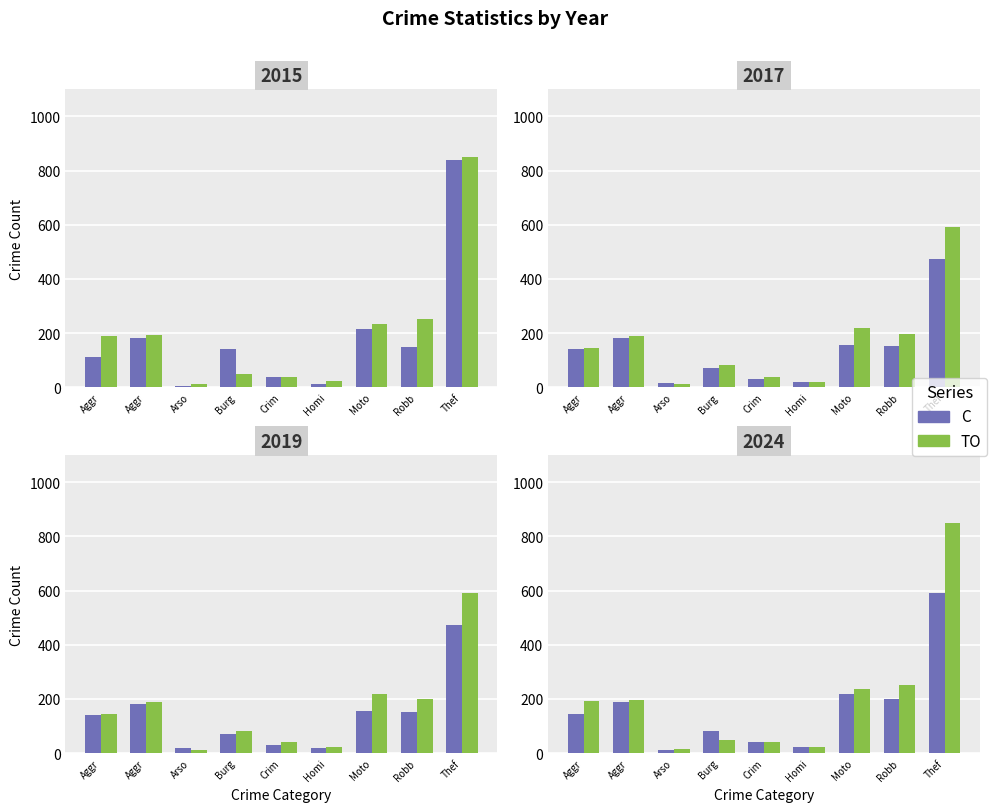

True or false: C has a value of 190 at Aggr.

True